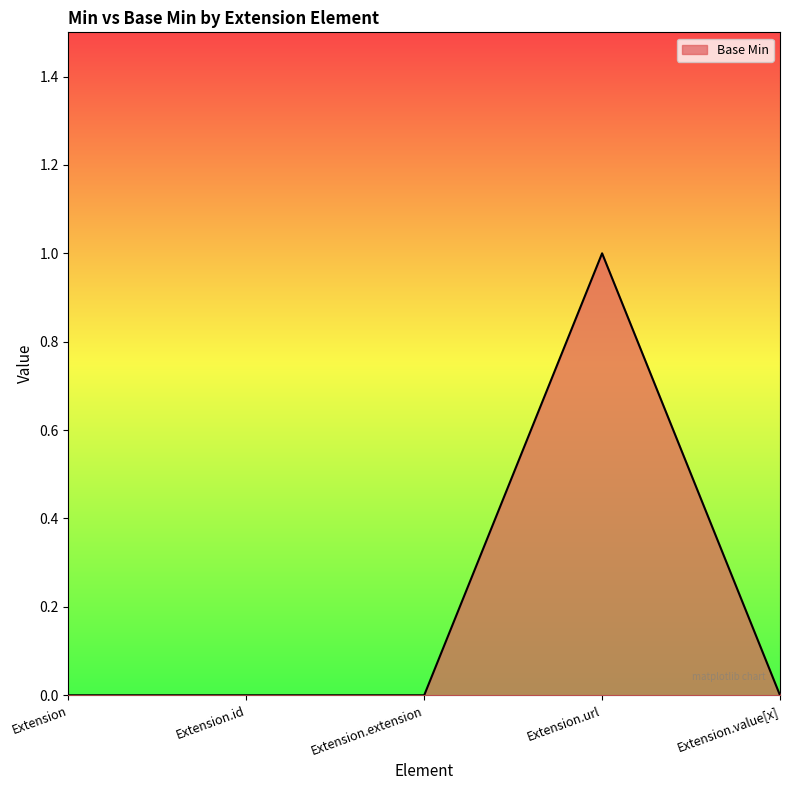

Is it true that the value at Extension.id is 0?

True